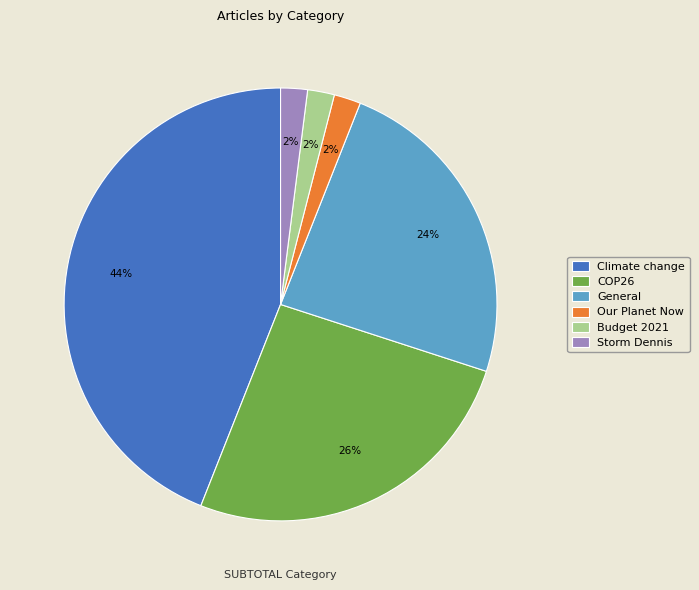

How many segments does this pie chart have?

6